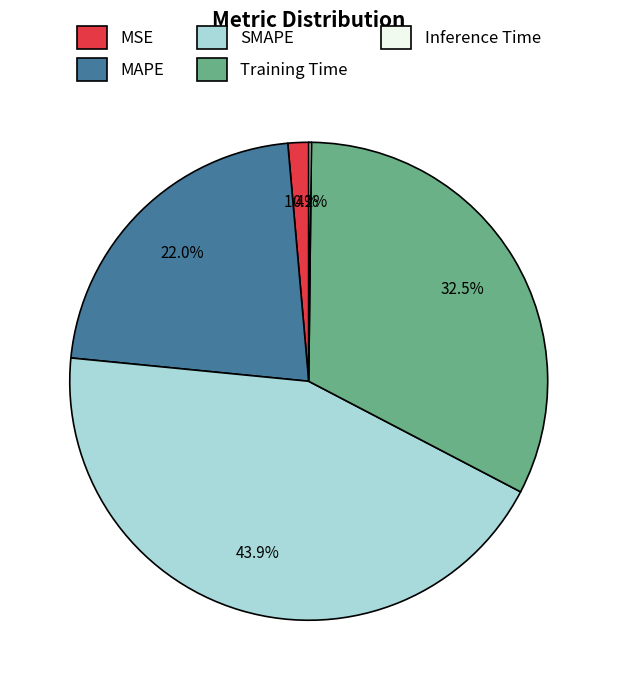

Is MAPE the majority of the pie?

No